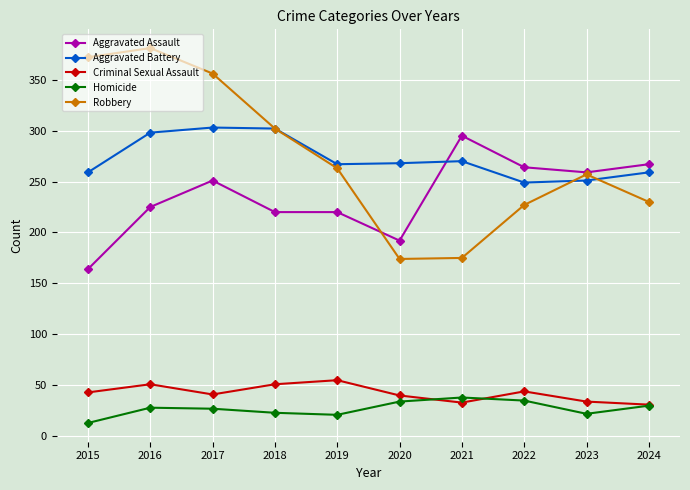

How many intersections are there between Aggravated Battery and Aggravated Assault?

1